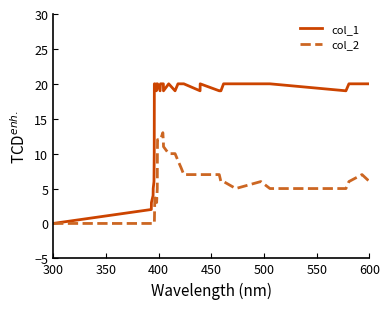

Does the chart have visible grid lines?

No